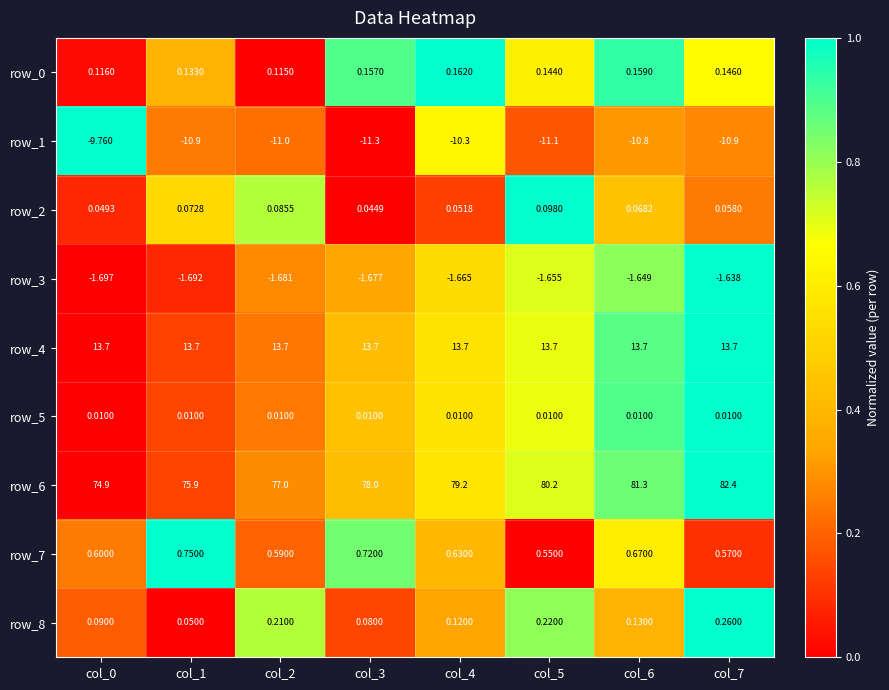

Count the number of categories in the chart.

8